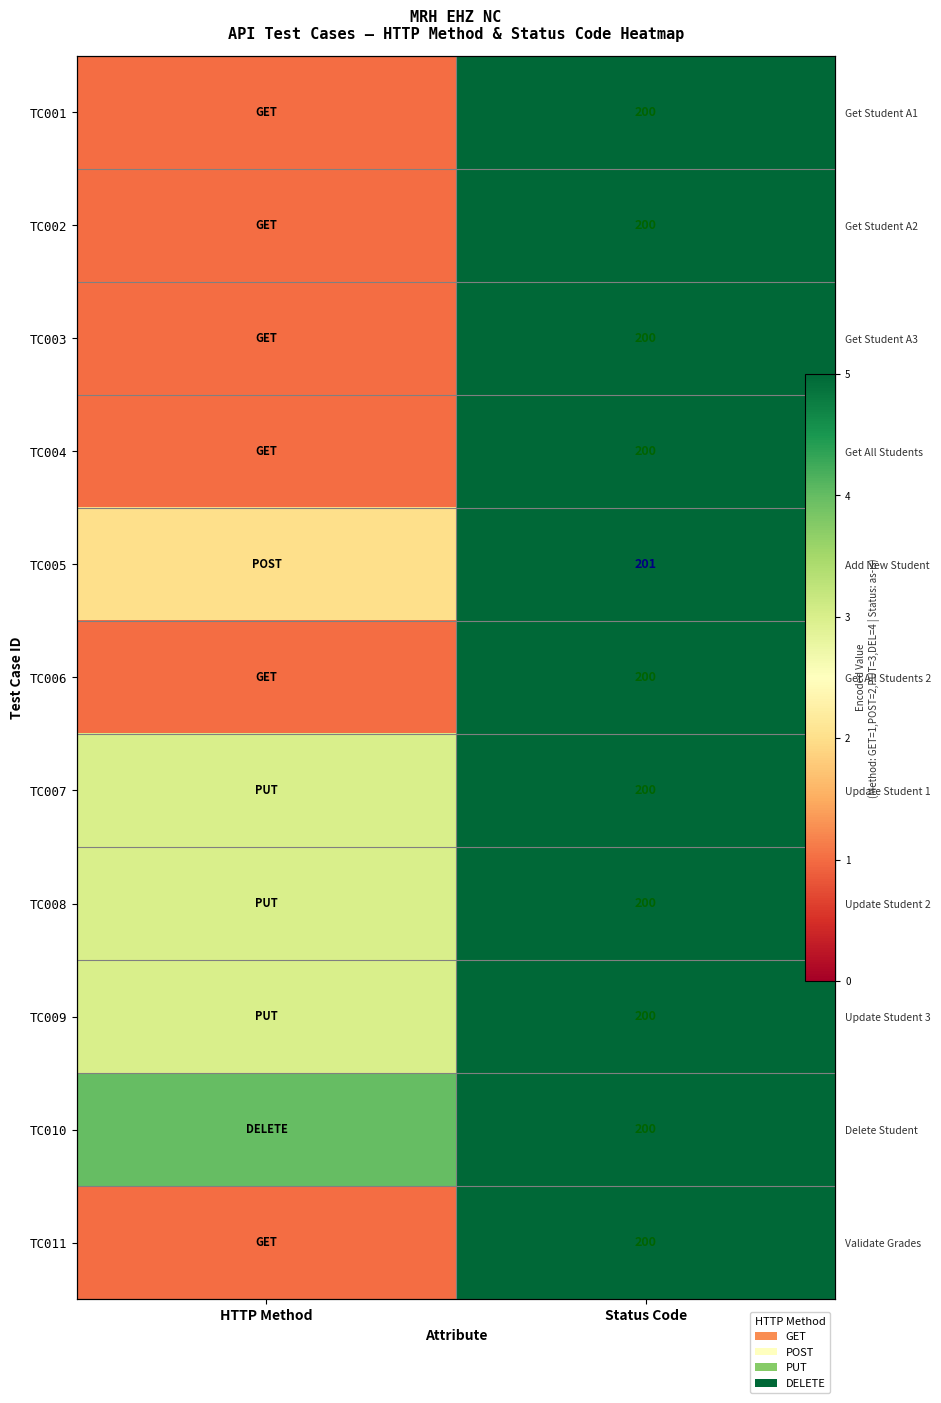

Which category has the highest value in the TC006 series?

Status Code